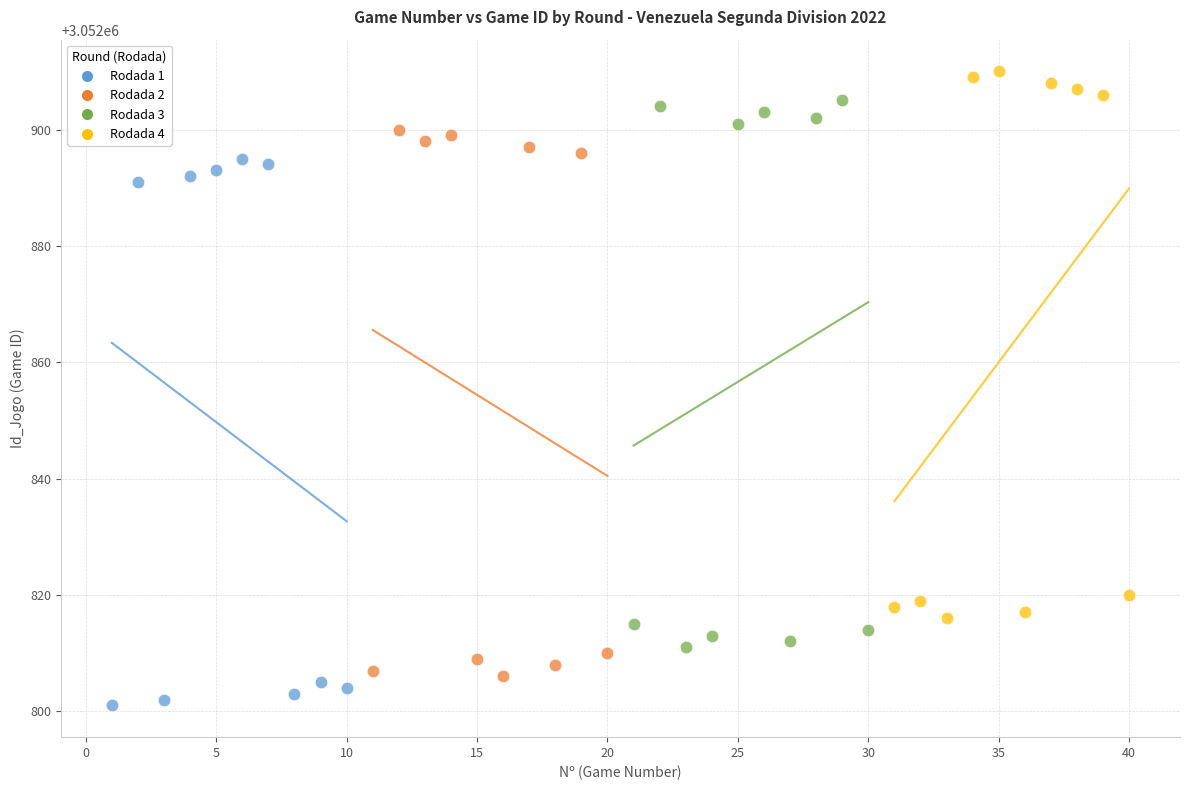

Which series reaches the minimum Y coordinate?

Rodada 1